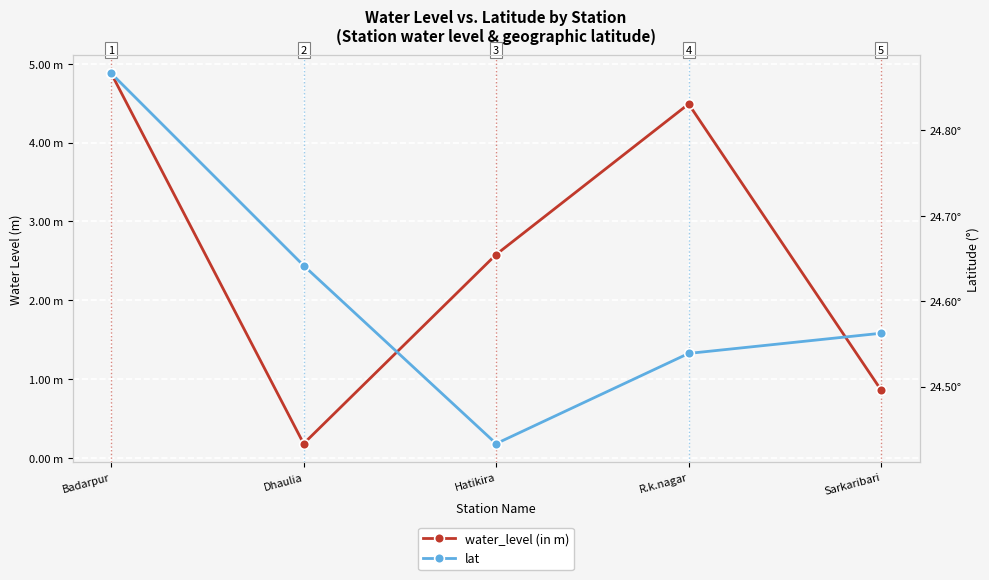

What are all the series names shown in the legend?

water_level (in m), lat